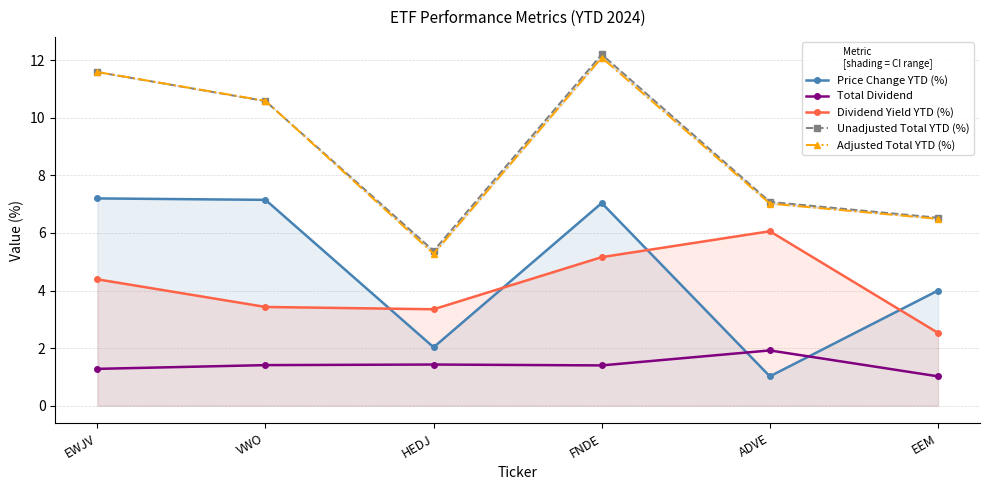

Is it true that Adjusted Total YTD (%) equals 11.6 at EWJV?

True